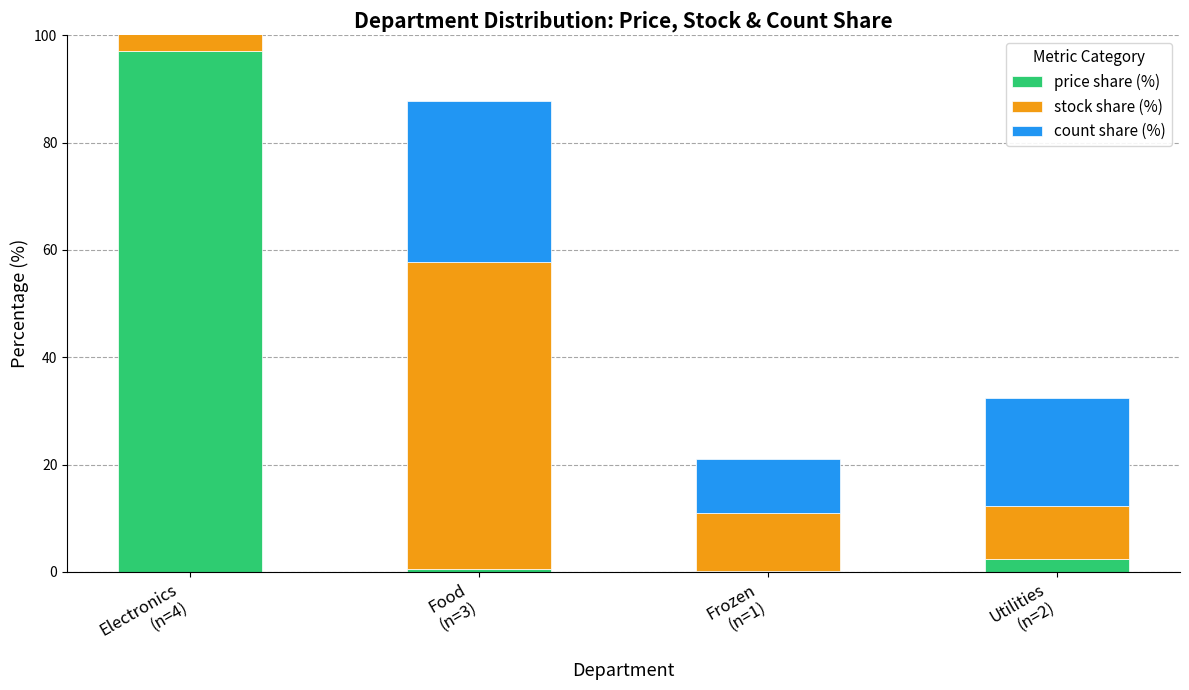

The value of stock share (%) at Food
(n=3) is 89.6. True or false?

False